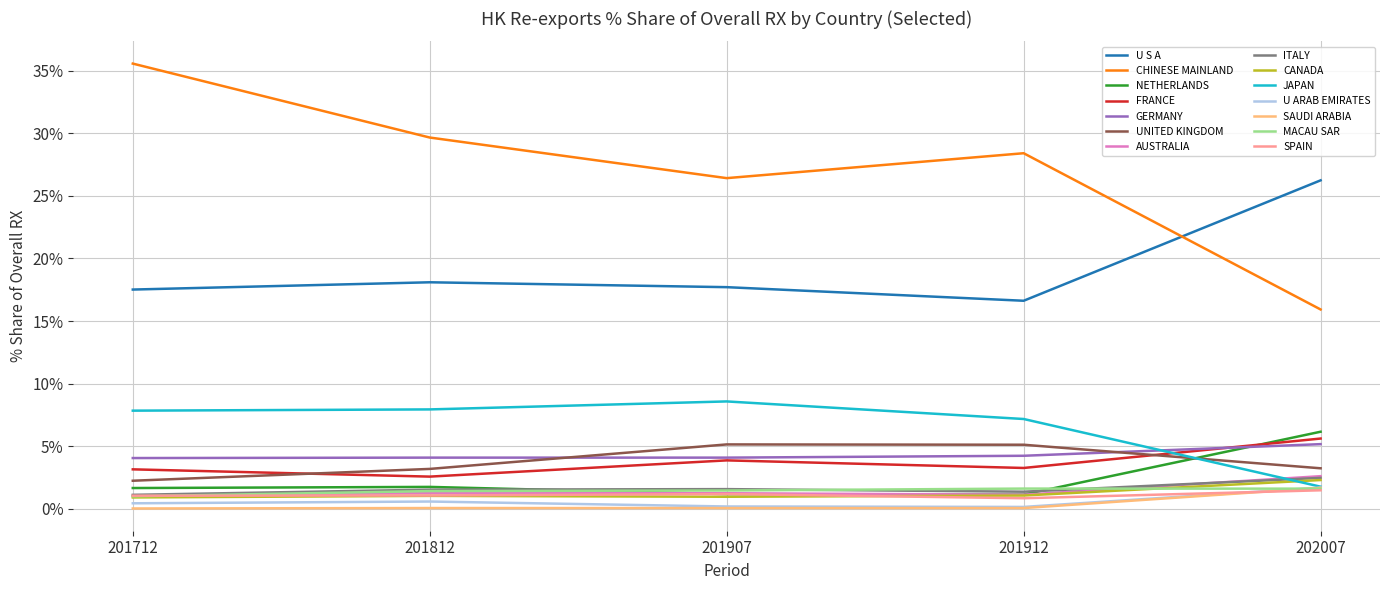

The FRANCE series shows 3.3 at 201912. True or false?

True